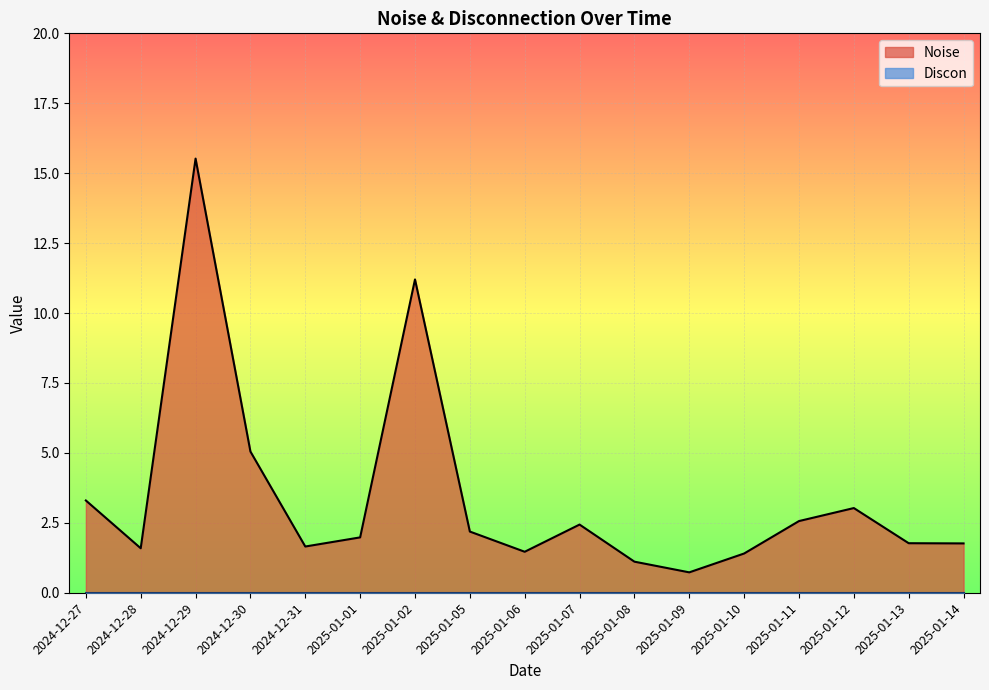

What is the greatest value displayed?

15.5